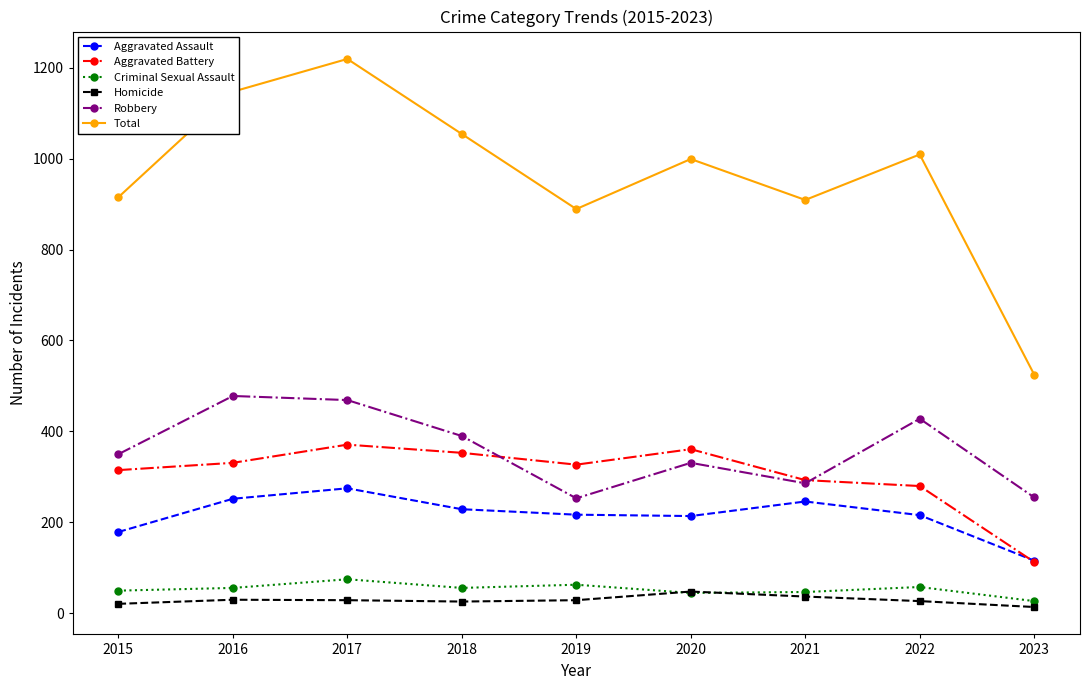

How many categories are shown in the chart?

9